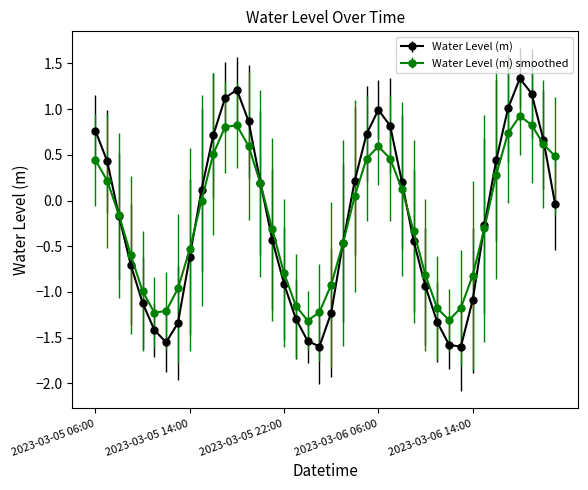

How many lines are shown in the chart?

2